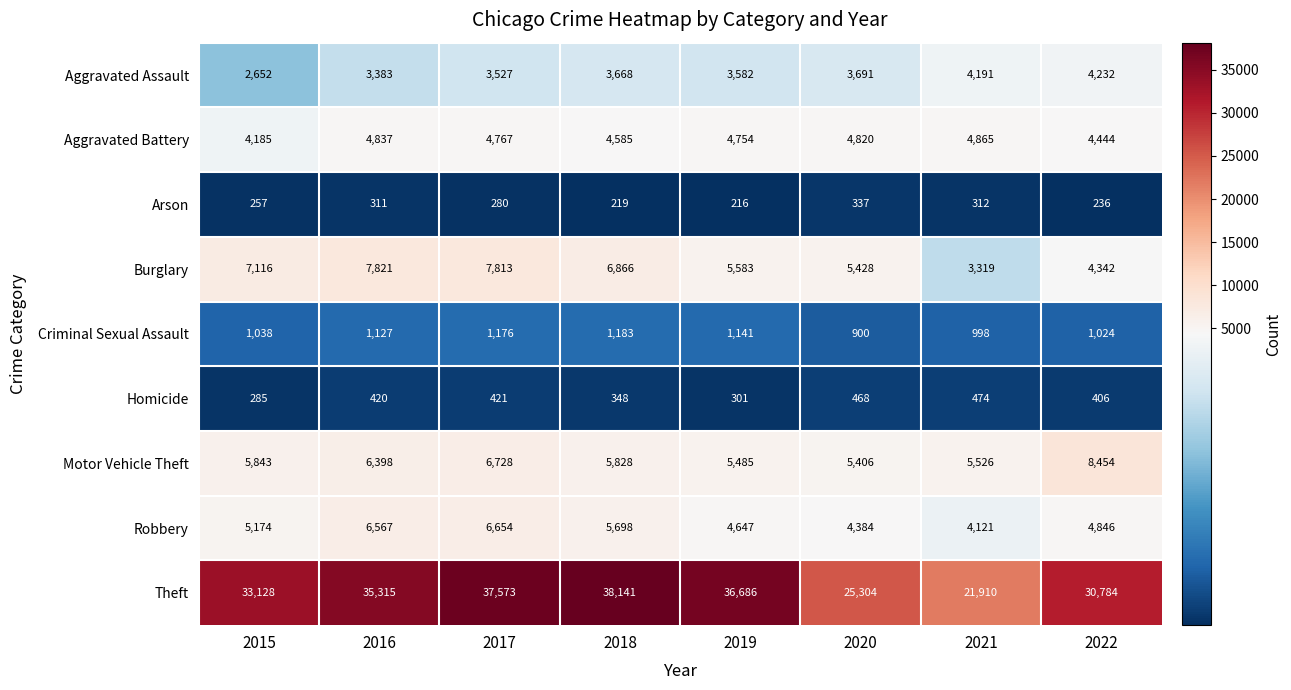

The value of Theft at 2021 is 21910. True or false?

True